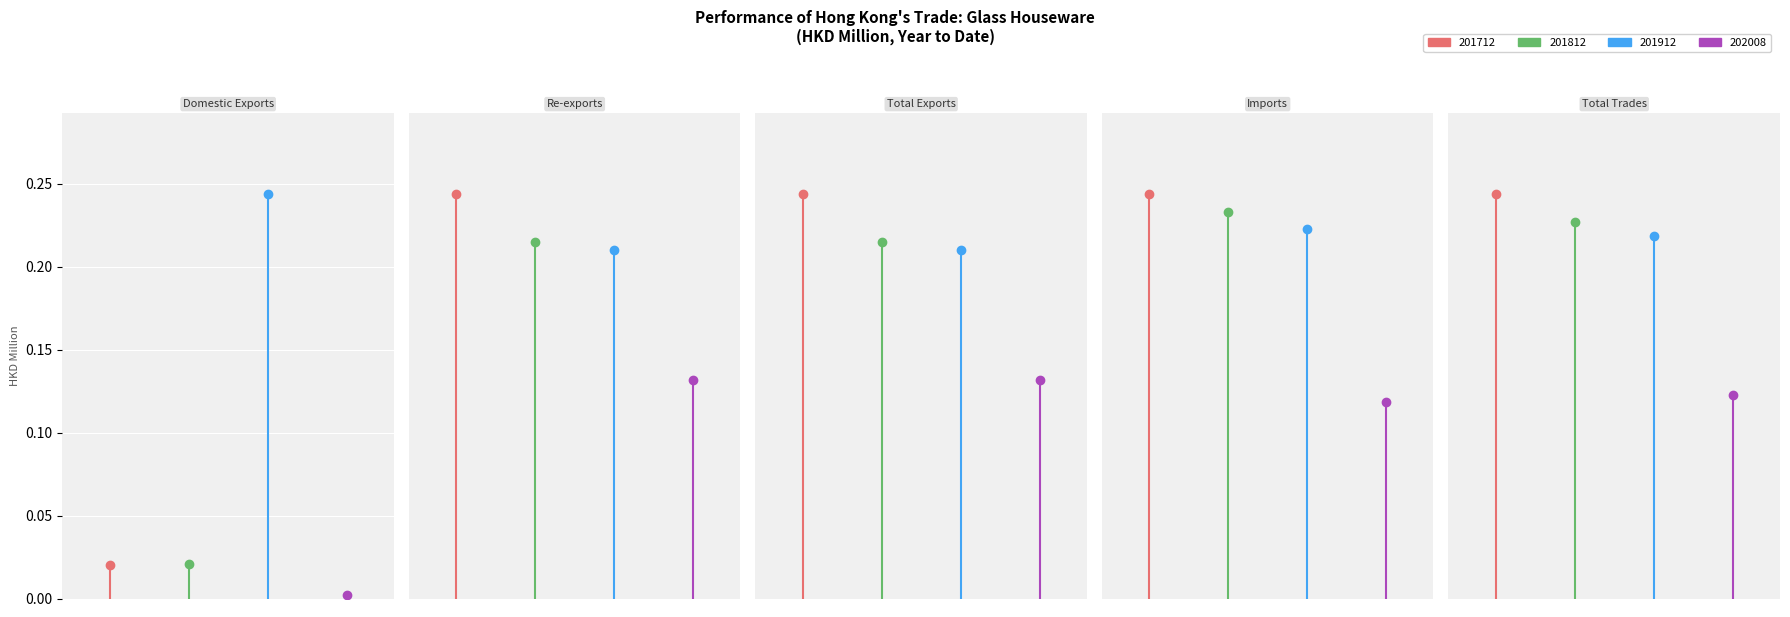

How many series are shown in this chart?

4